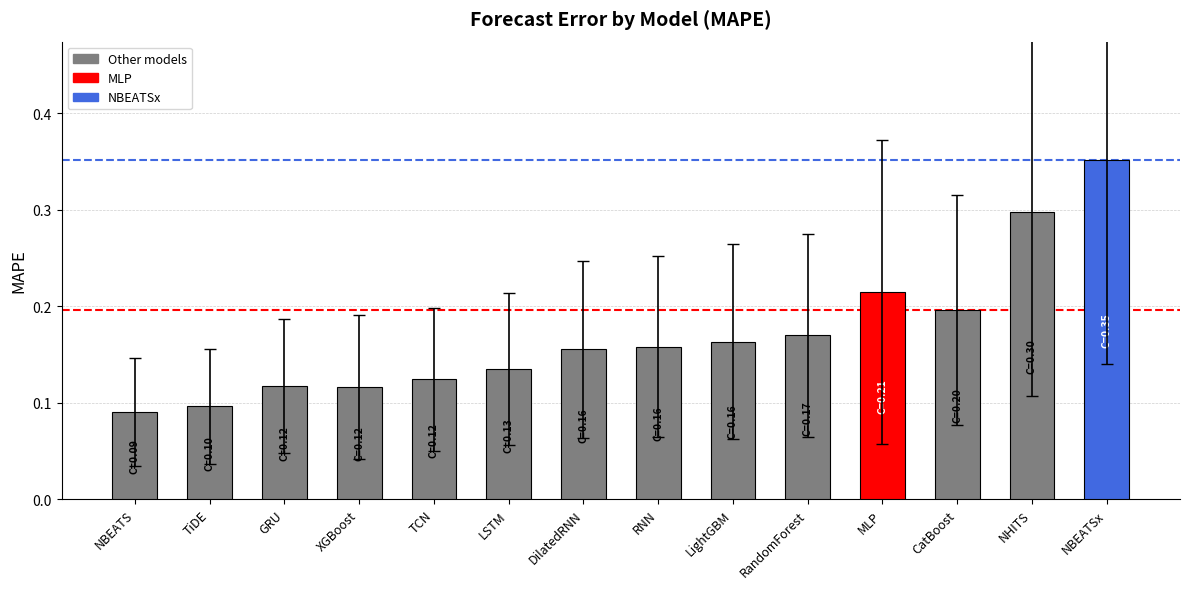

What is the sum of the values at NBEATSx and CatBoost?

0.5